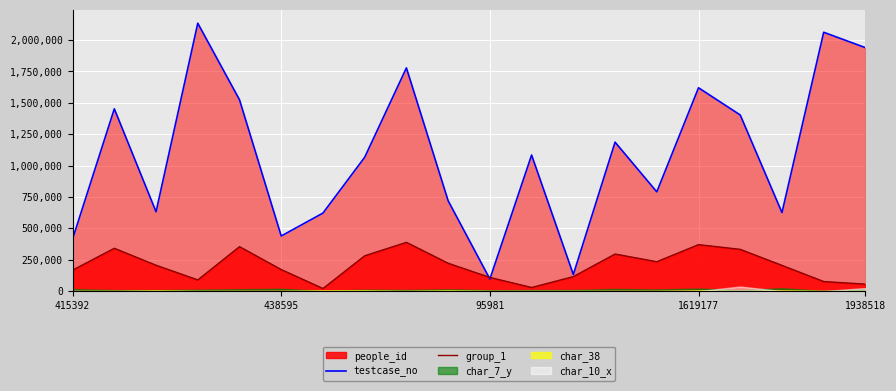

What is the sum of all testcase_no values?

21711903